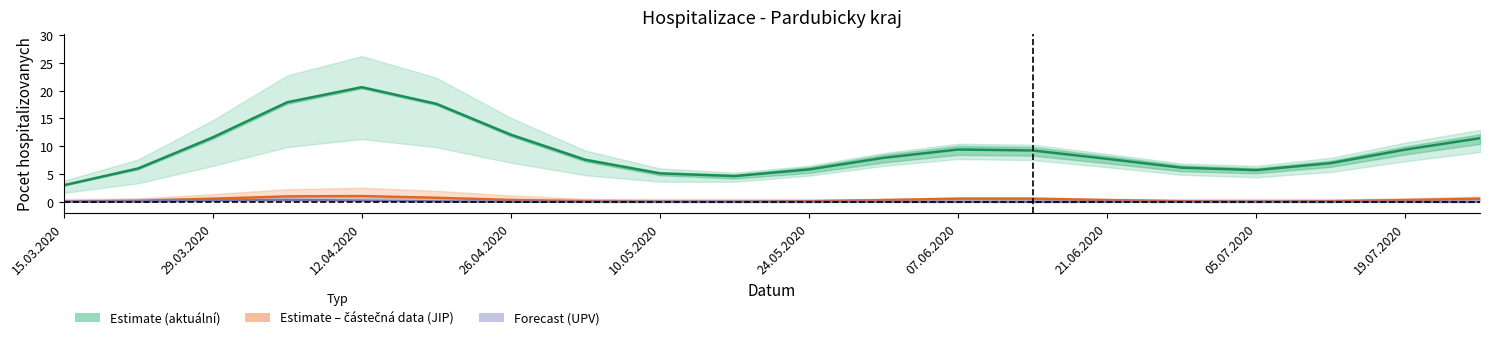

Reading left to right, list all the values displayed in this chart.

Aktuální hospitalizovaní (estimate): 3.0	6.0	11.6	17.9	20.6	17.6	12.1	7.6	5.1	4.6	5.8	7.9	9.4	9.2	7.7	6.1	5.7	7.0	9.4	11.5
JIP (odhad na zákl. částečných dat): 0.0	0.2	0.6	1.0	1.0	0.7	0.3	0.1	0.0	0.0	0.1	0.3	0.6	0.6	0.3	0.1	0.0	0.1	0.3	0.6
UPV (prognóza): 0.0	0.1	0.2	0.3	0.2	0.1	0.0	0.0	0.0	0.0	0.0	0.0	0.0	0.0	0.0	0.0	0.0	0.0	0.0	0.0